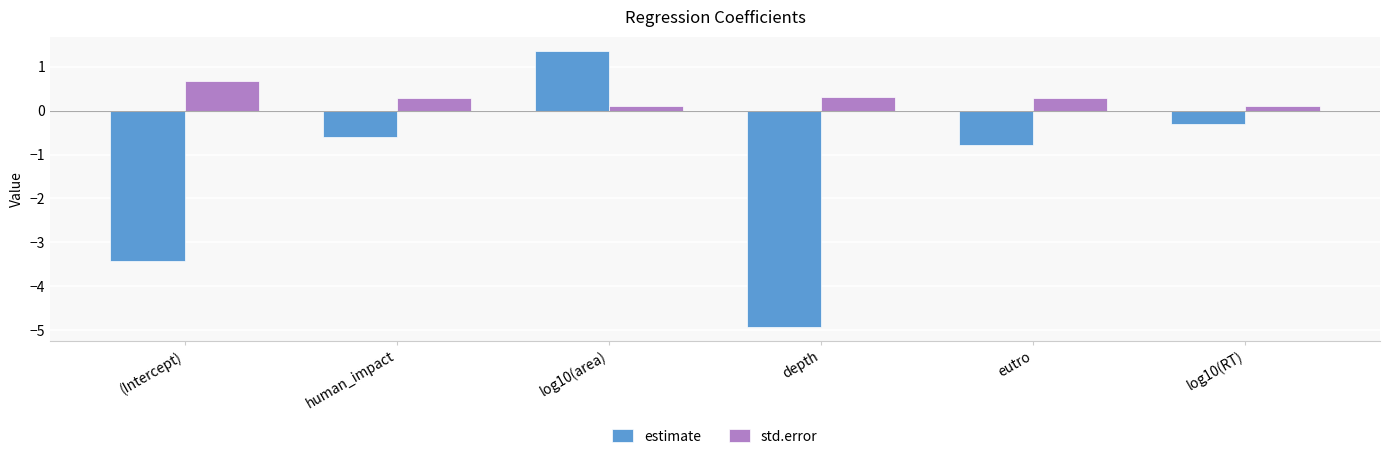

Which series has the largest range (max minus min)?

estimate